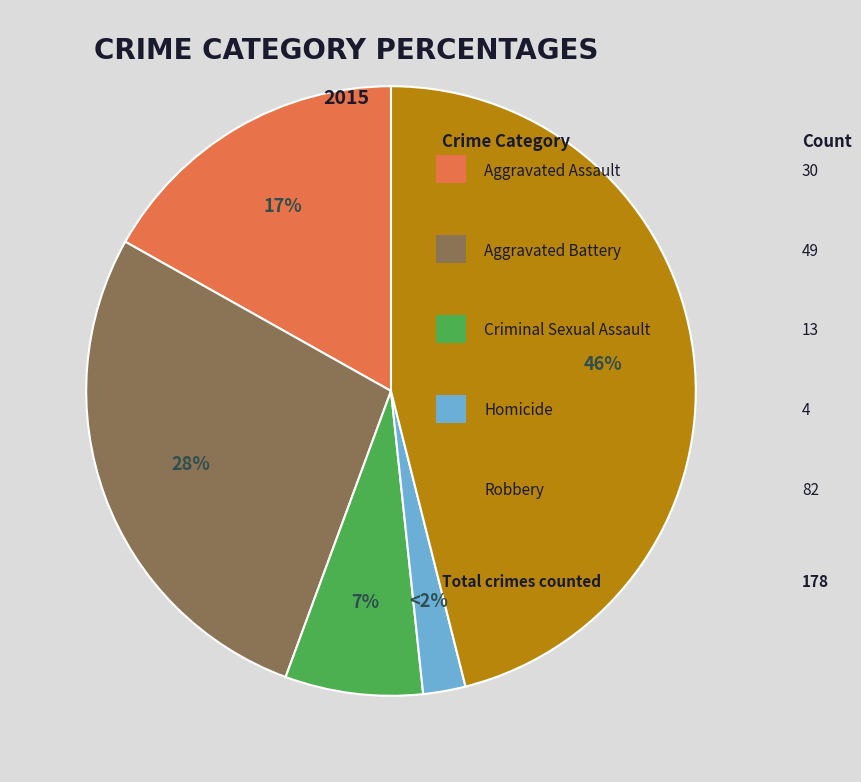

How many segments does this pie chart have?

5